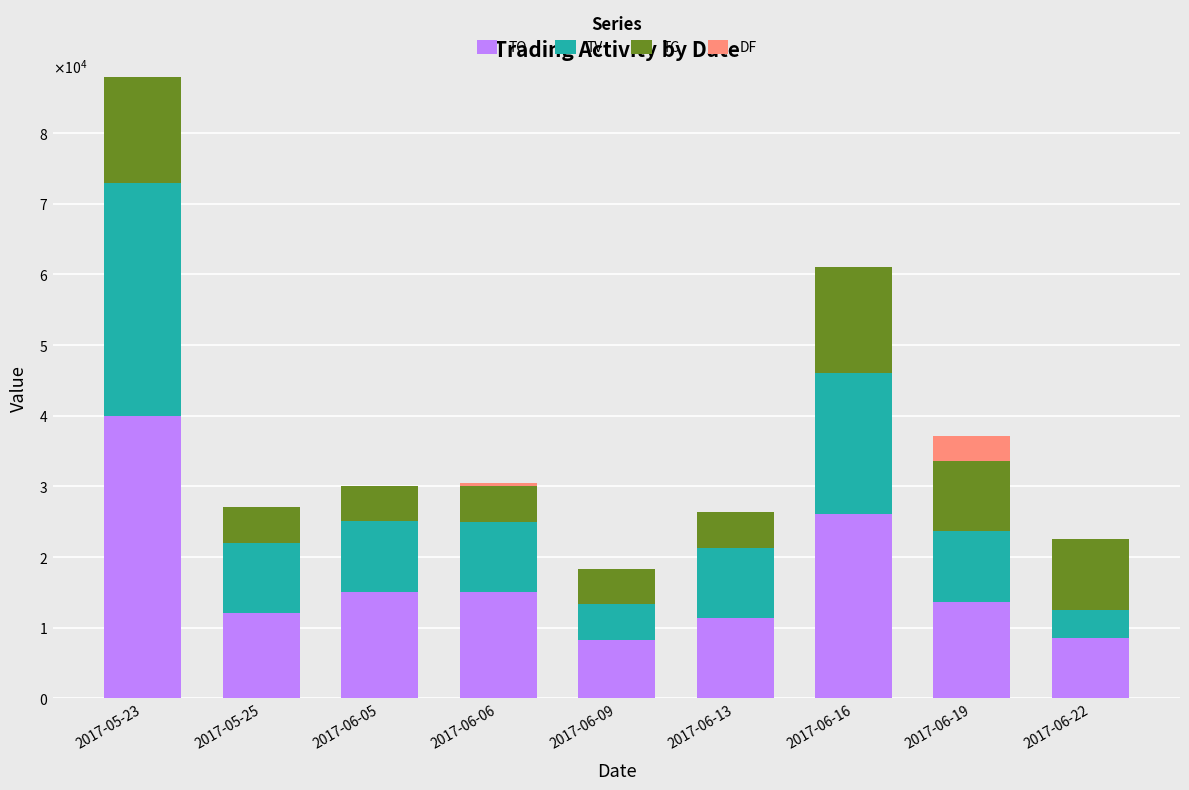

Which series has the largest range (max minus min)?

TO